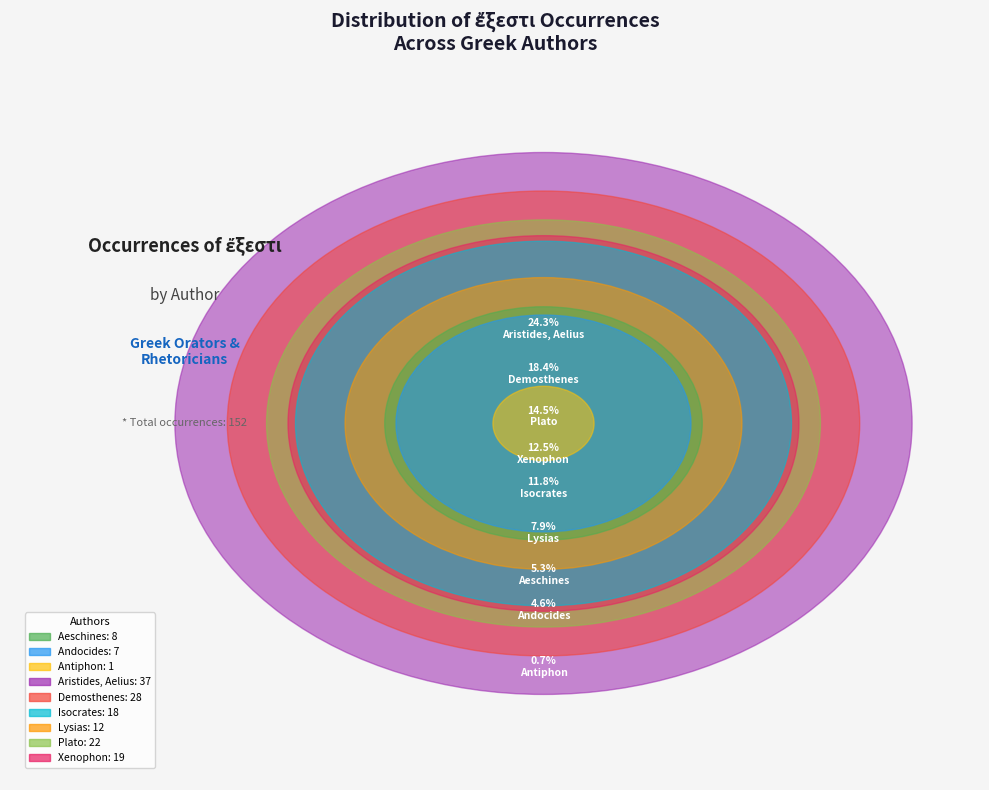

Is it true that Aeschines (0026) is 17% of the pie?

False